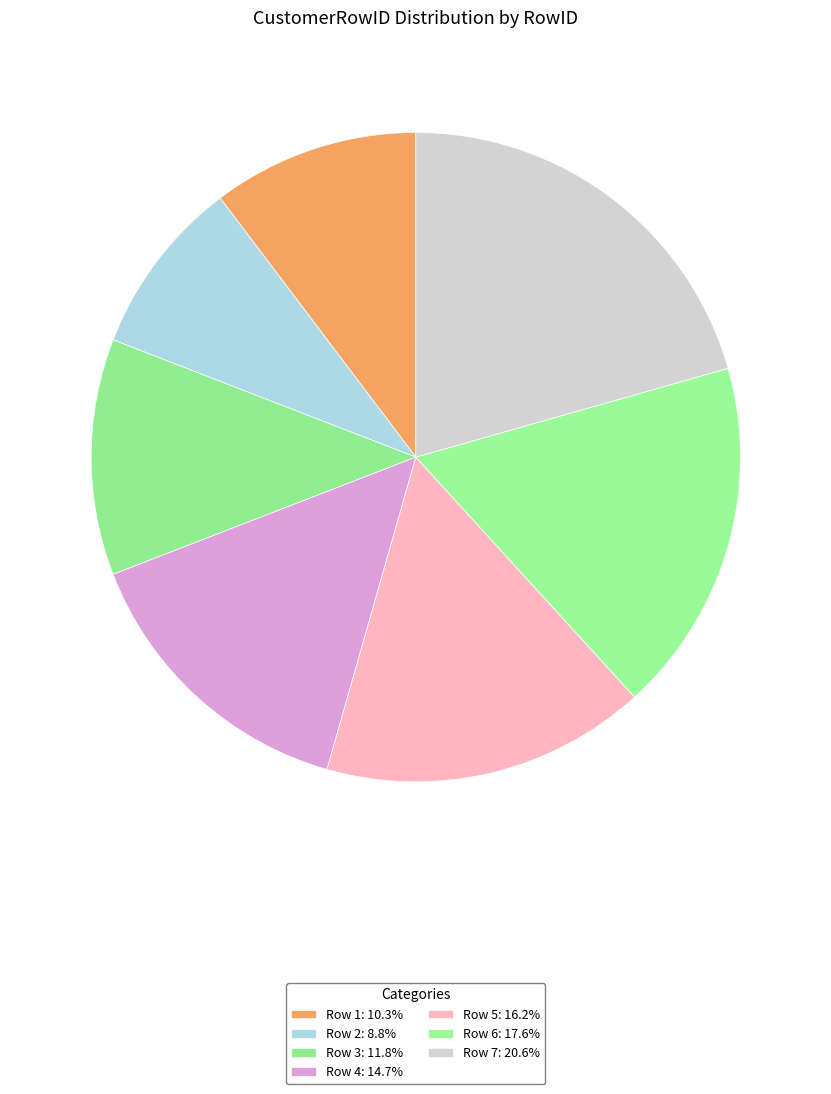

Is it true that Row 7 is 21% of the pie?

True